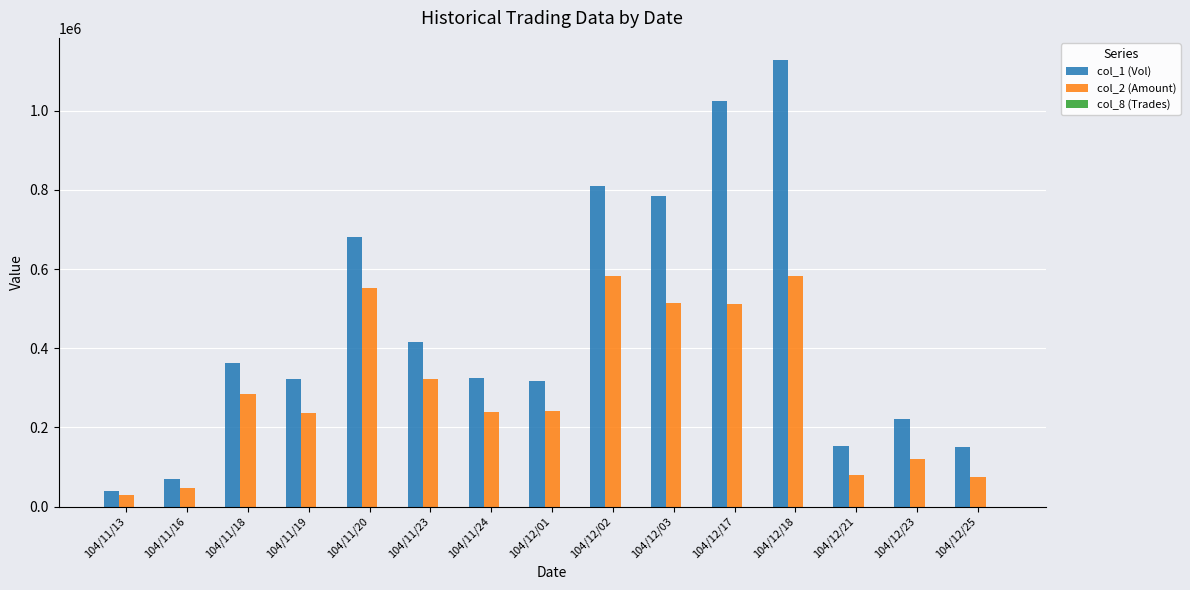

What is the greatest value displayed?

1128000